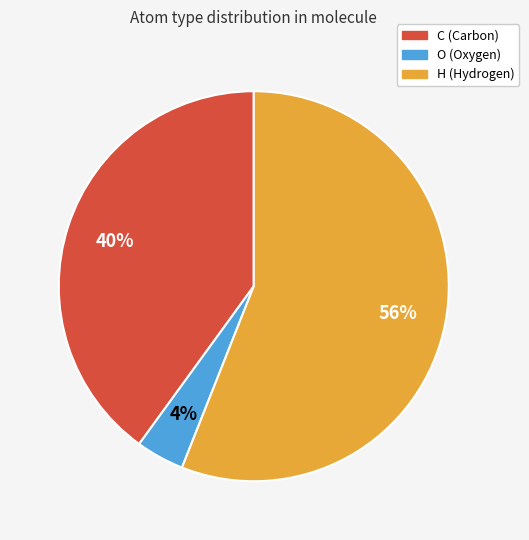

Is there a majority slice in this chart?

Yes